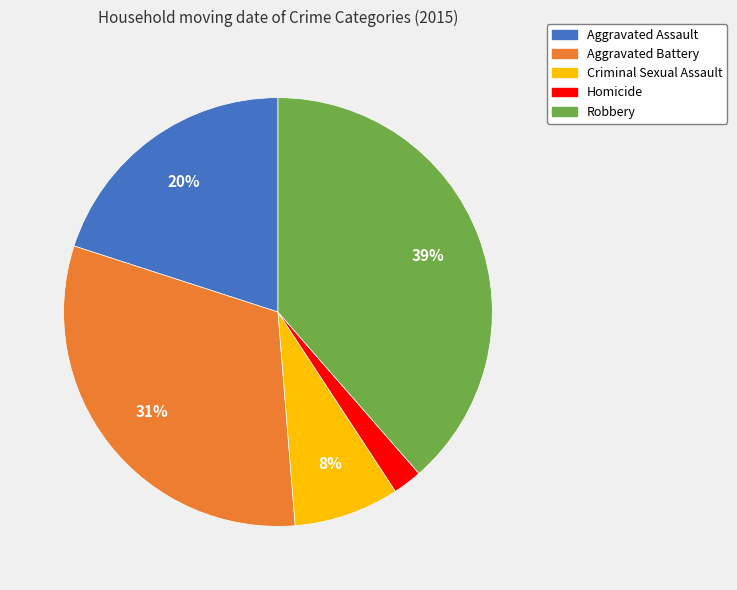

What percentage is the Criminal Sexual Assault slice, to the nearest percent?

8%